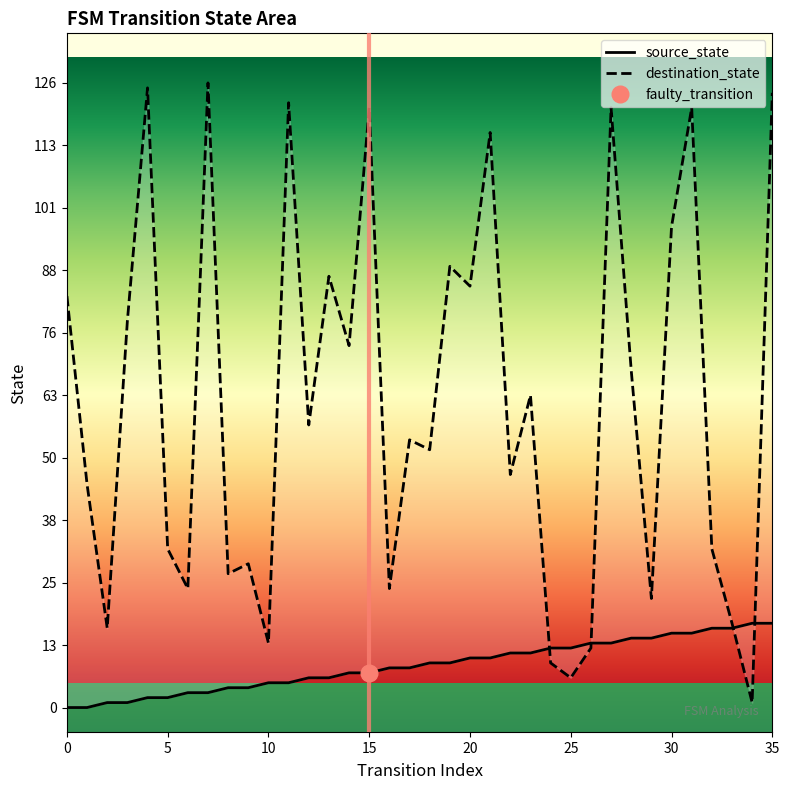

After their last crossing, which series has the higher values: source_state or destination_state?

destination_state